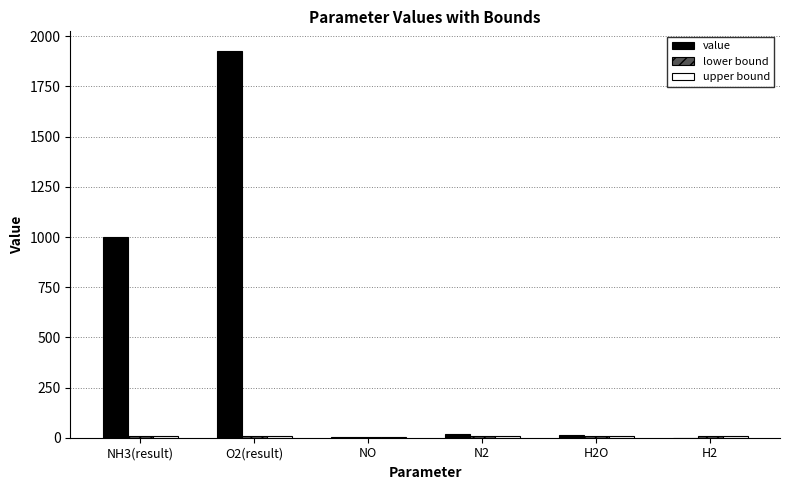

What is the maximum value shown in the chart?

1928.3